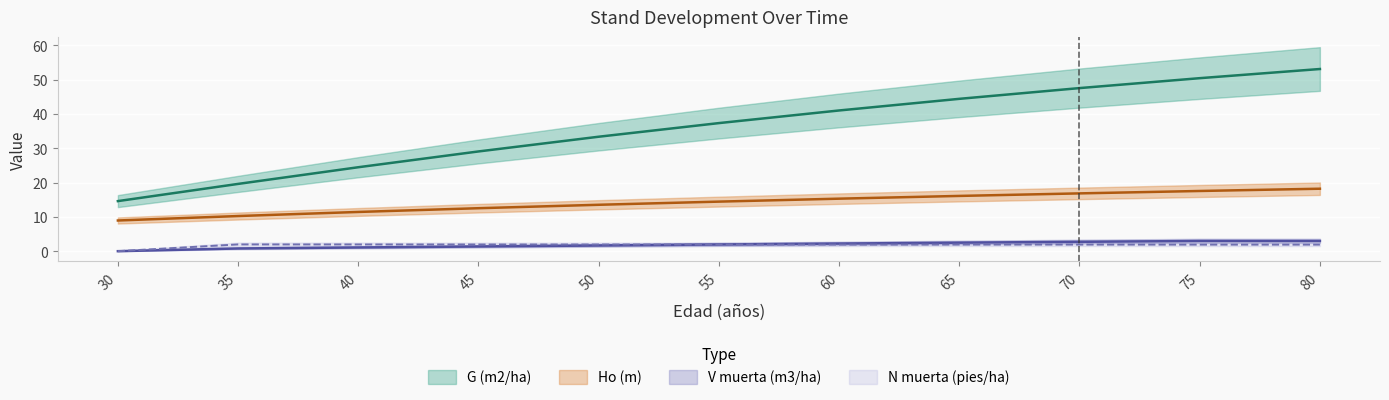

What is the approximate value of N muerta (pies/ha) at 35?

2.0